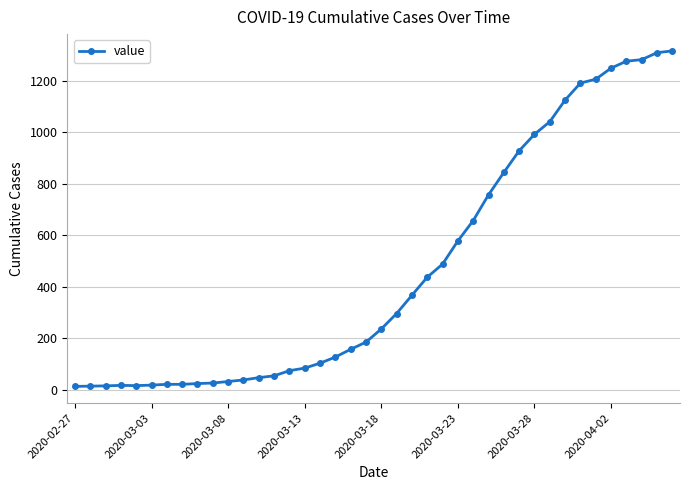

What is the difference between the maximum and minimum values?

1303